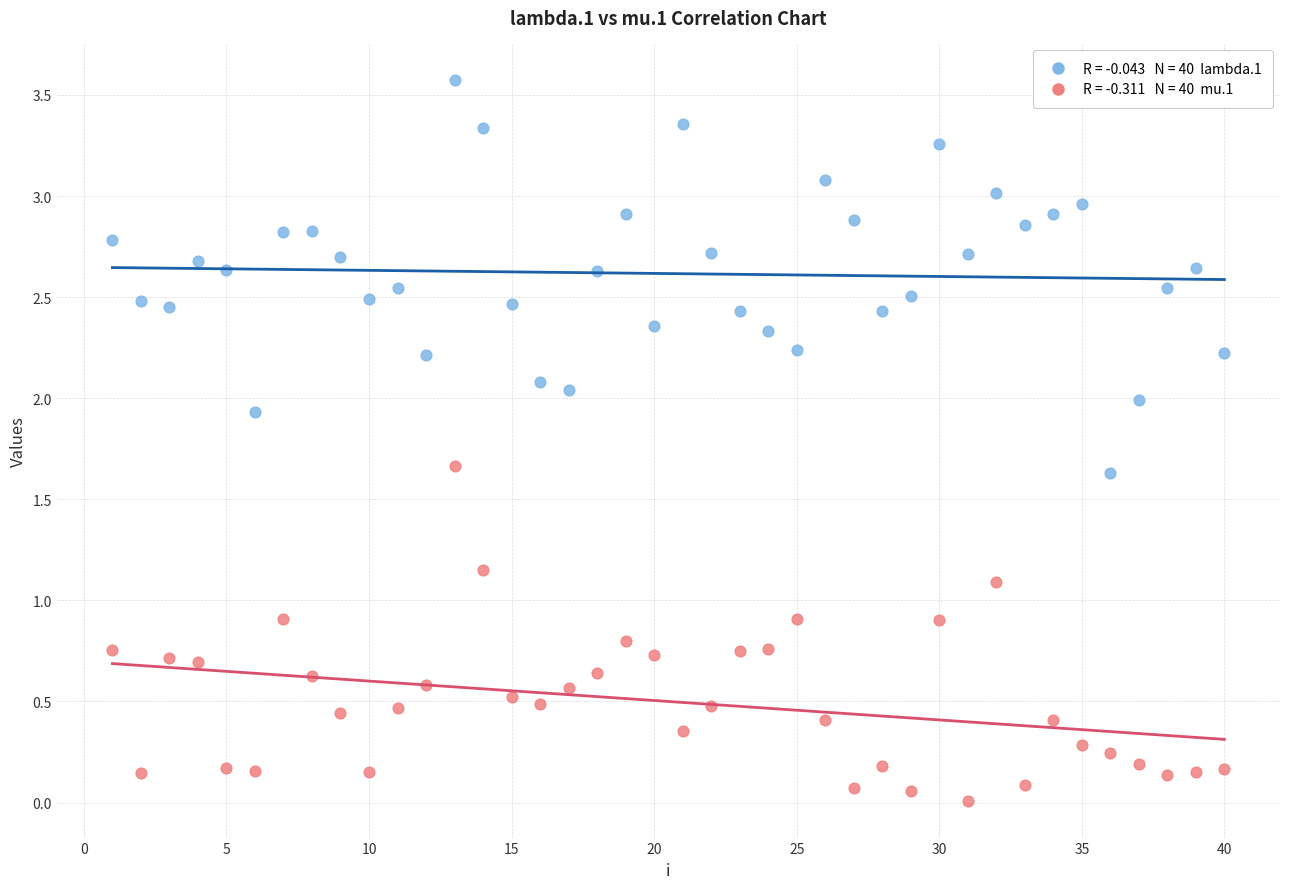

Across all data points, what is the range of Y values (max minus min)?

3.6